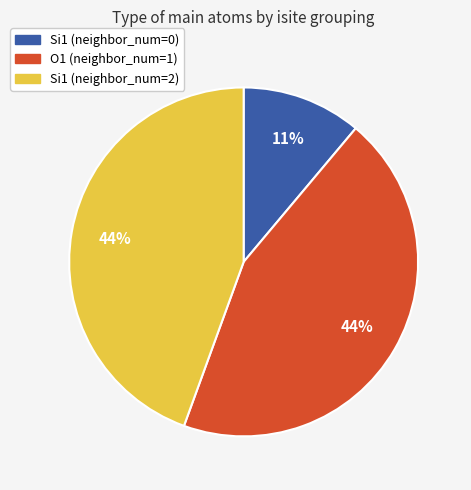

Is the sum of Si1 (neighbor_num=2) and O1 (neighbor_num=1) greater than half?

Yes